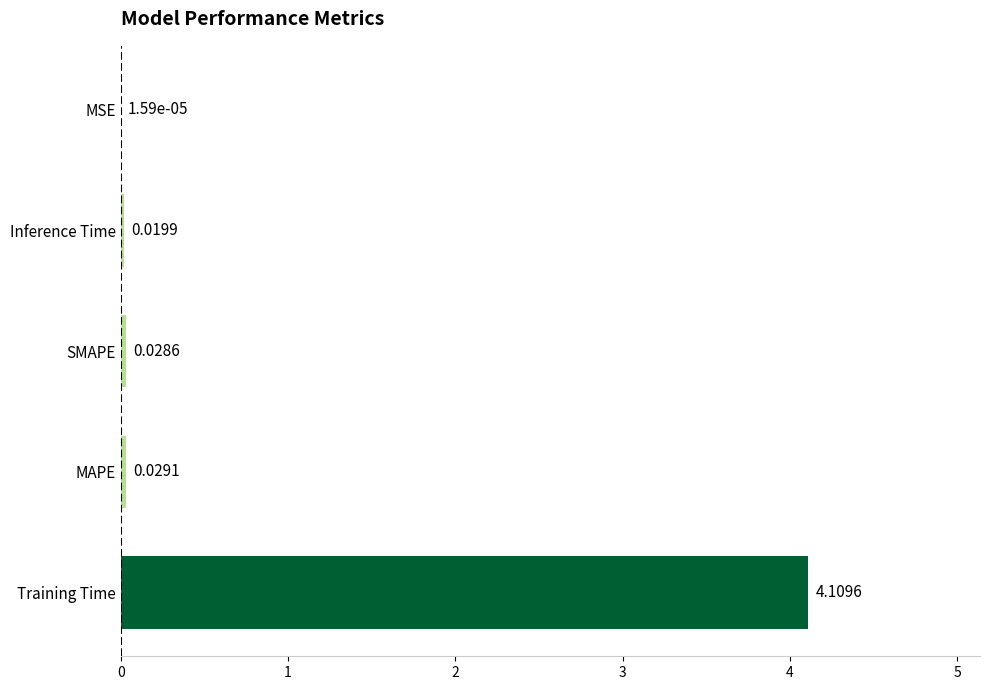

At which label is the value closest to 2?

MAPE